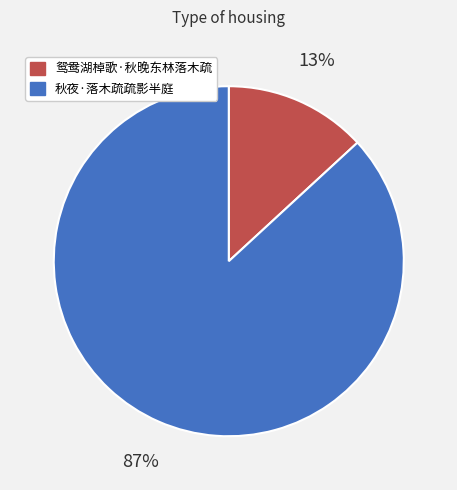

How many slices are in this pie chart?

2